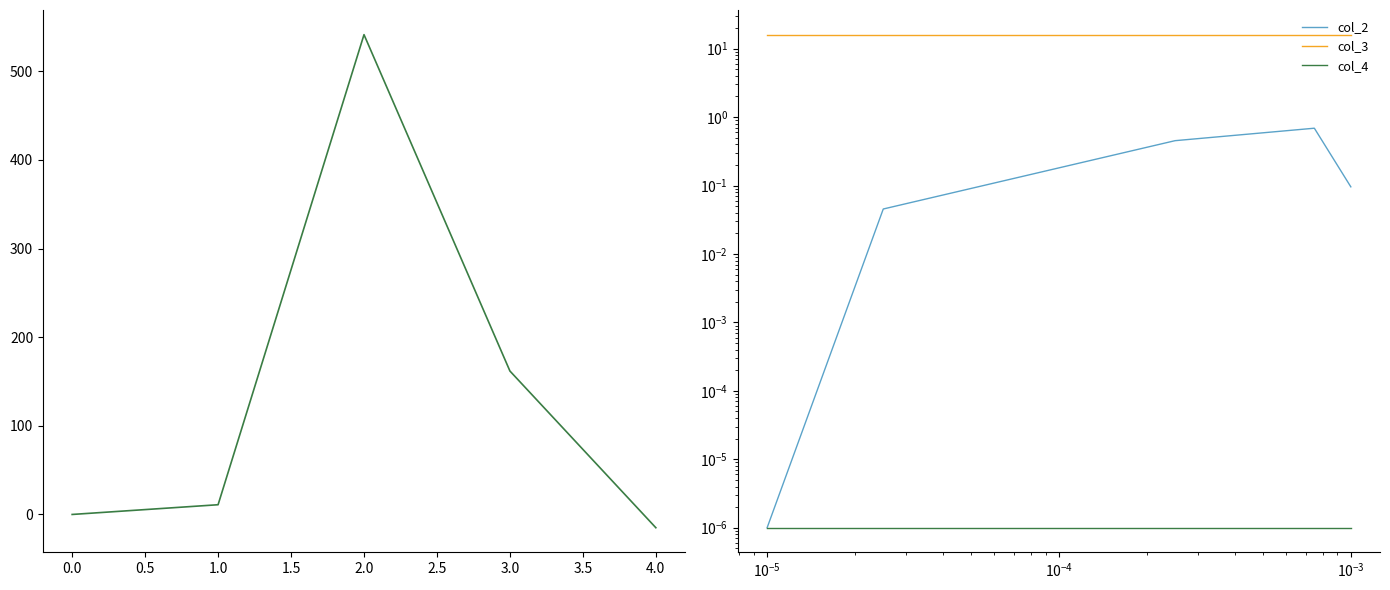

True or false: col_4 and col_3 cross at least once.

False